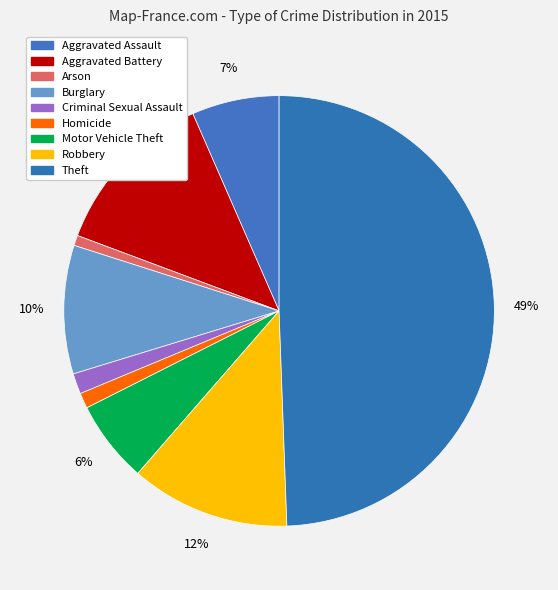

To the nearest percent, what is the difference between the largest and smallest slice percentages?

49%